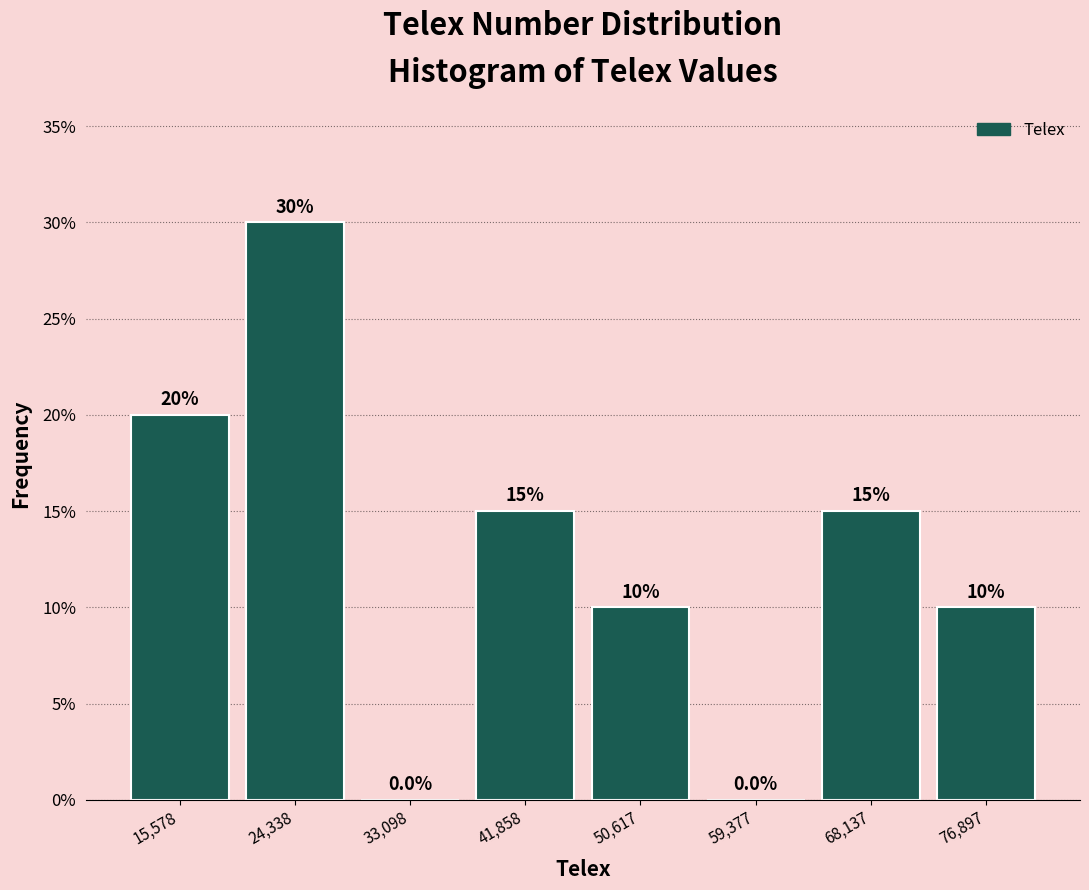

Reading left to right, list every bar in this chart as the range it spans on the x-axis followed by its height. The bar edges are not printed on the chart, so give them approximately, as read against the axis.

11000 to 20000: 20.0
20000 to 29000: 30.0
29000 to 37000: 0.0
37000 to 46000: 15.0
46000 to 55000: 10.0
55000 to 64000: 0.0
64000 to 73000: 15.0
73000 to 81000: 10.0